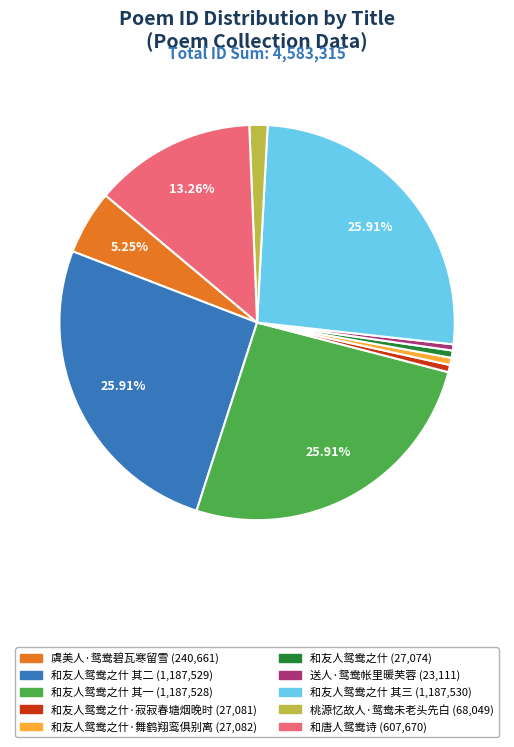

To the nearest percent, what is the average slice percentage?

10%